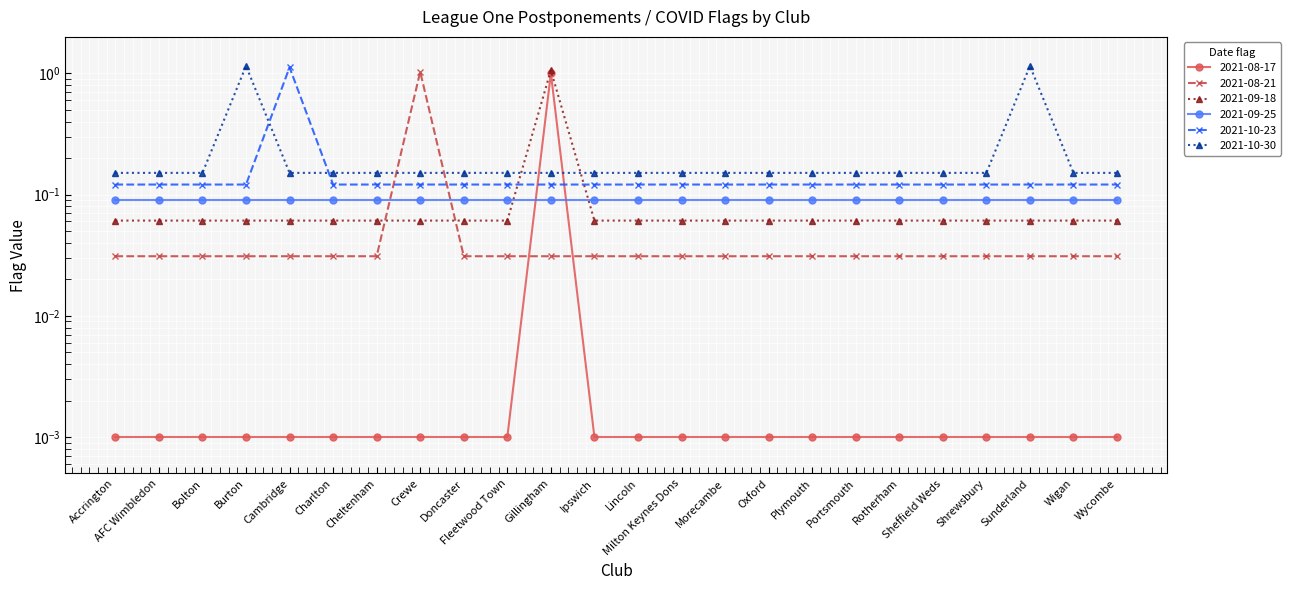

Between Lincoln and Charlton, which is larger?

Lincoln